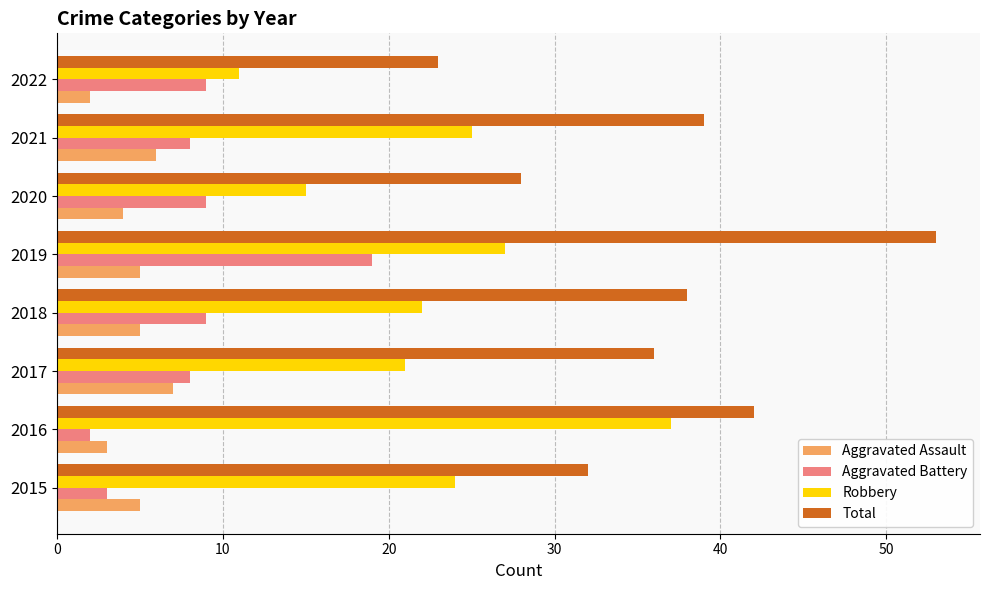

What is the total value across all series at 2017?

72